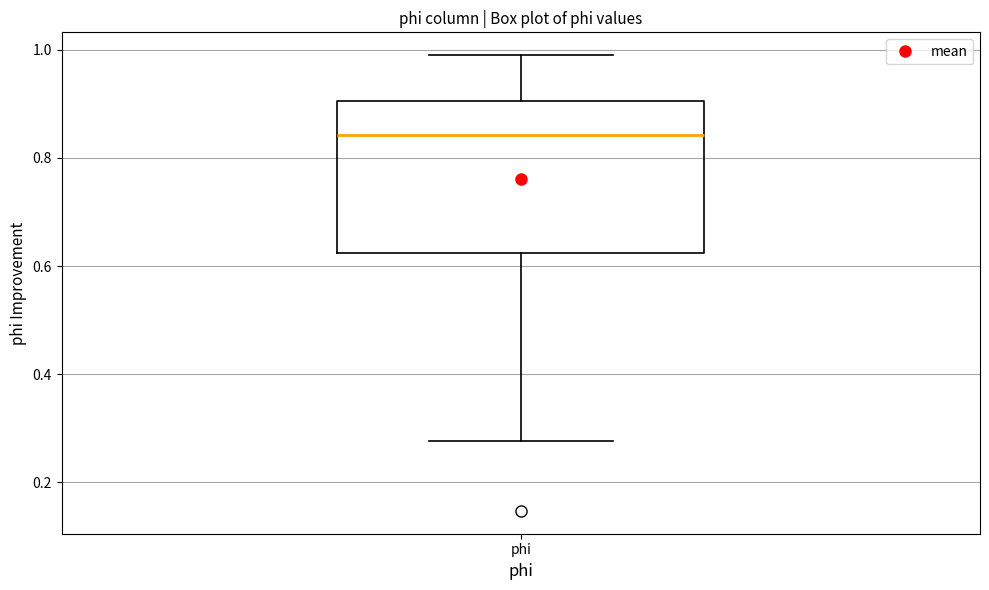

Read this box plot against the y-axis: the position of the median line, the range covered by the box, and the ends of both whiskers. The values are not printed on the chart, so give them approximately, as read against the axis.

median 0.84, box 0.62 to 0.90, whiskers 0.28 to 1.00